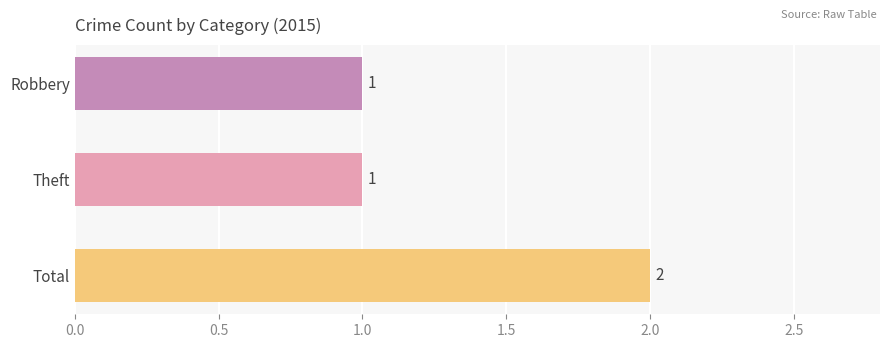

Does the chart contain stacked bars?

No